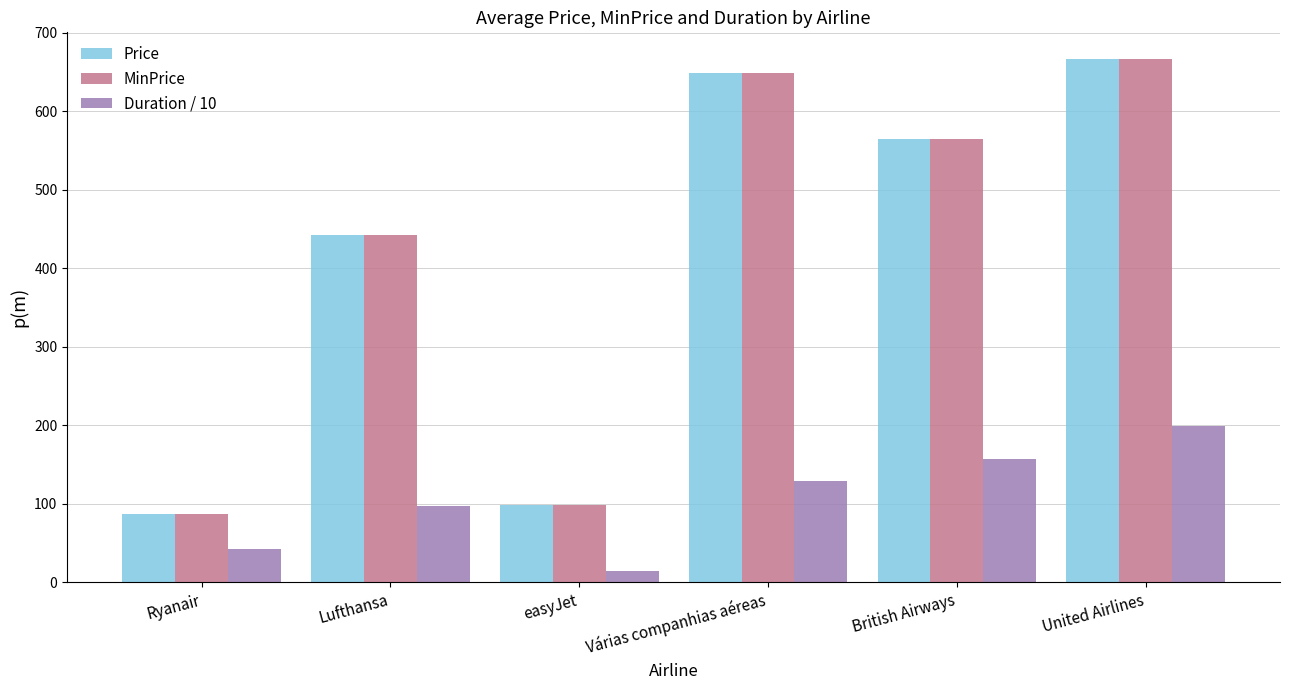

What is the average value of the Duration / 10 series?

106.7